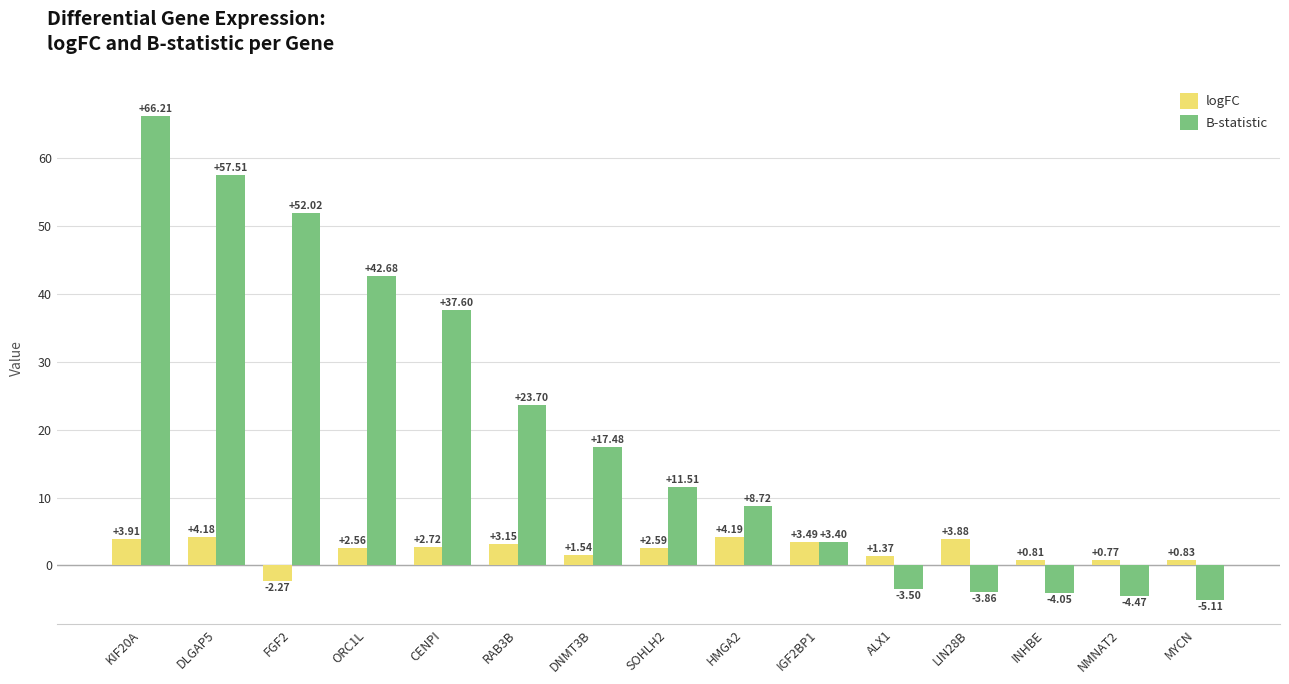

What is the sum of all logFC values?

33.7